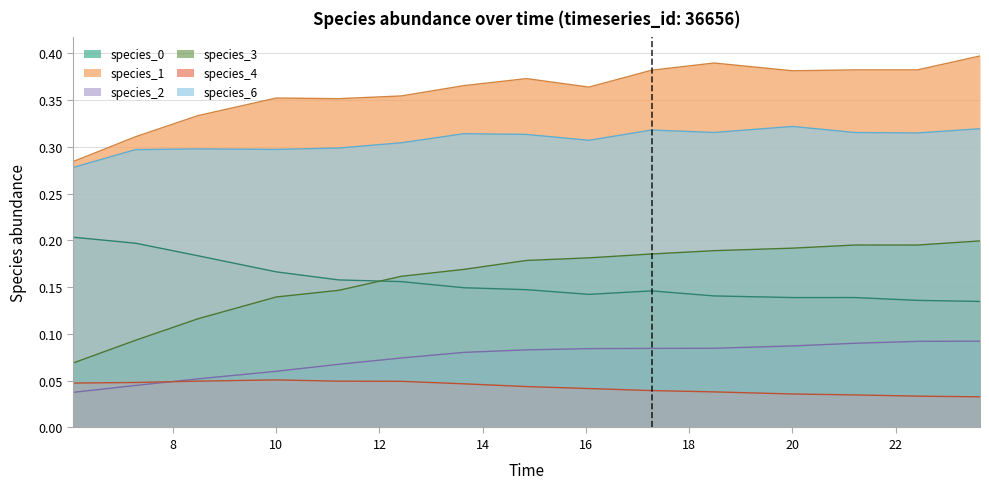

Which series has the largest total across all categories?

species_1